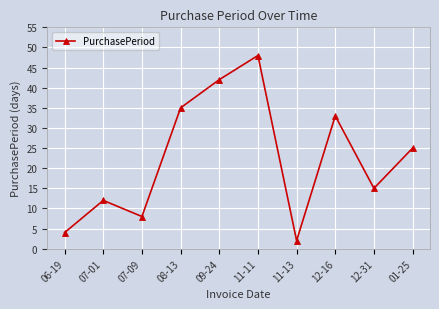

How many lines are shown in the chart?

1